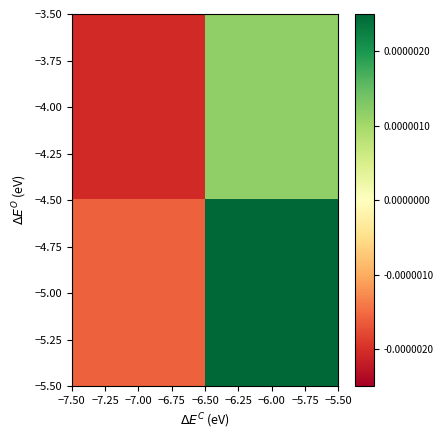

At how many categories does at least one series exceed 0?

1